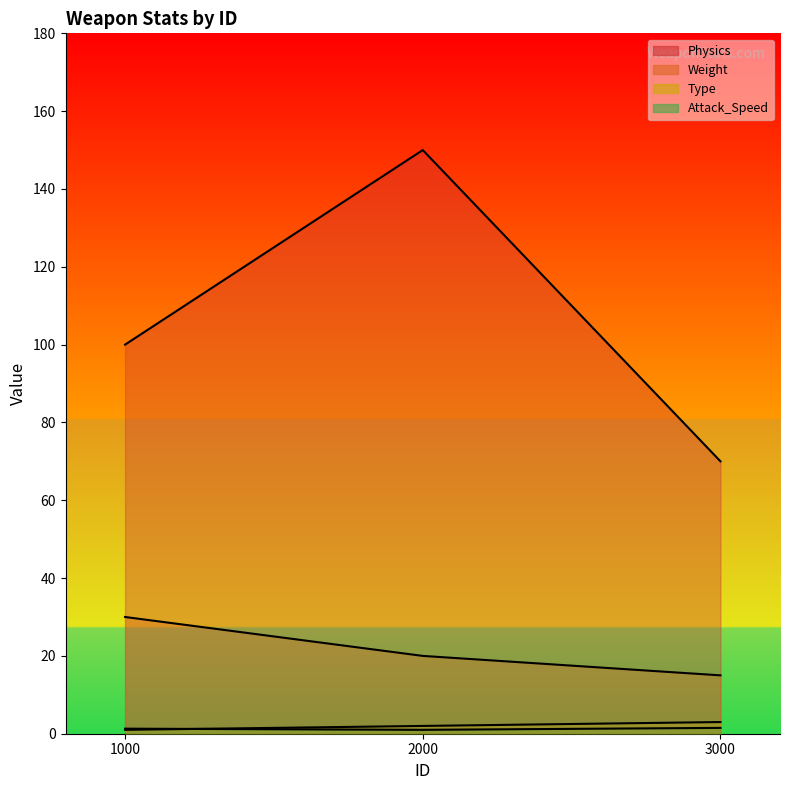

Which has a higher value, 2000 or 1000?

2000